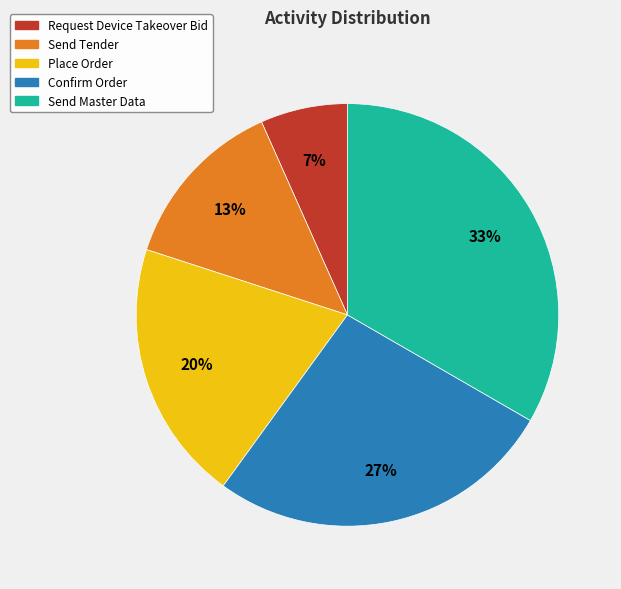

Which category has the biggest portion of the pie?

Send Master Data